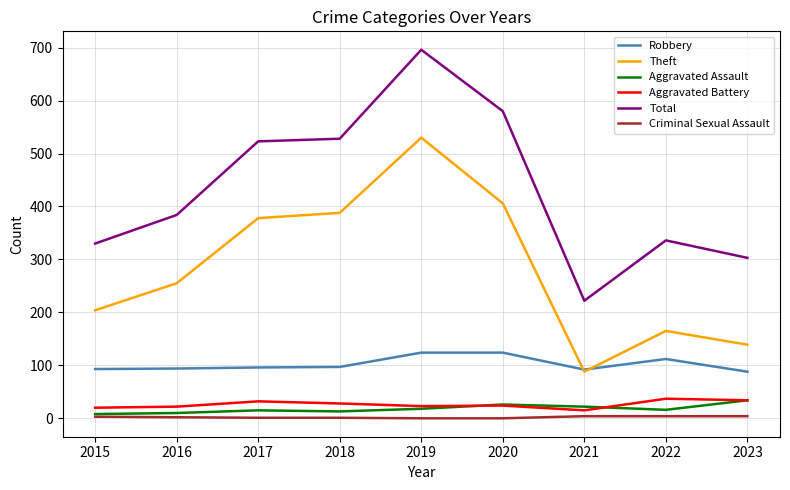

At which category is the sum across all series the highest?

2019